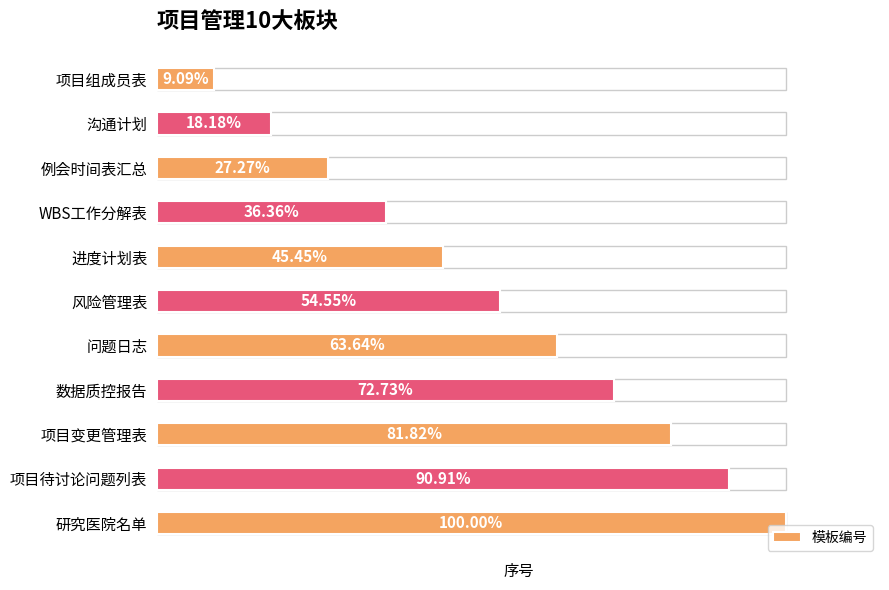

Are the bars grouped side by side (vs. stacked)?

No